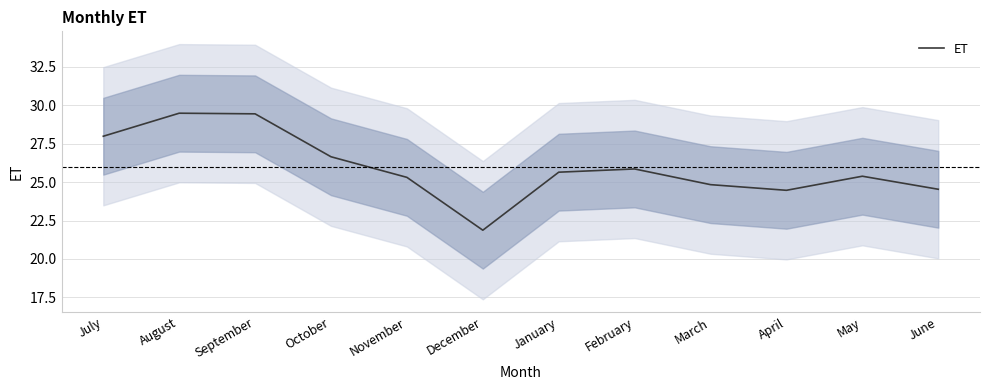

Is this an area chart (filled region under the line)?

No